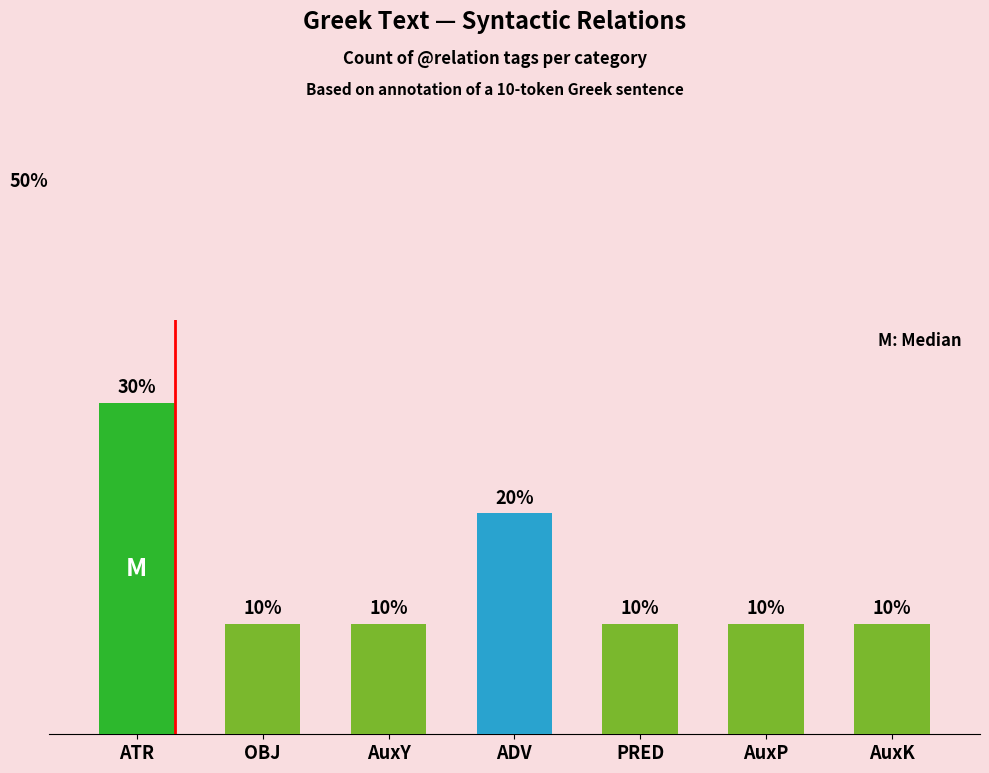

Does the chart contain any negative values?

No